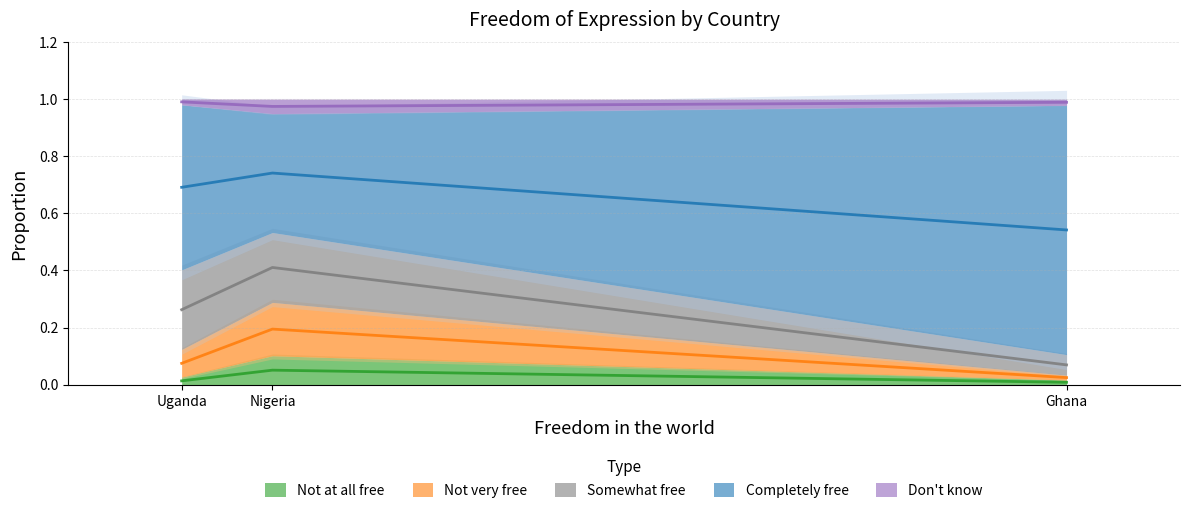

What is the spread (max minus min) of values at Uganda?

0.6